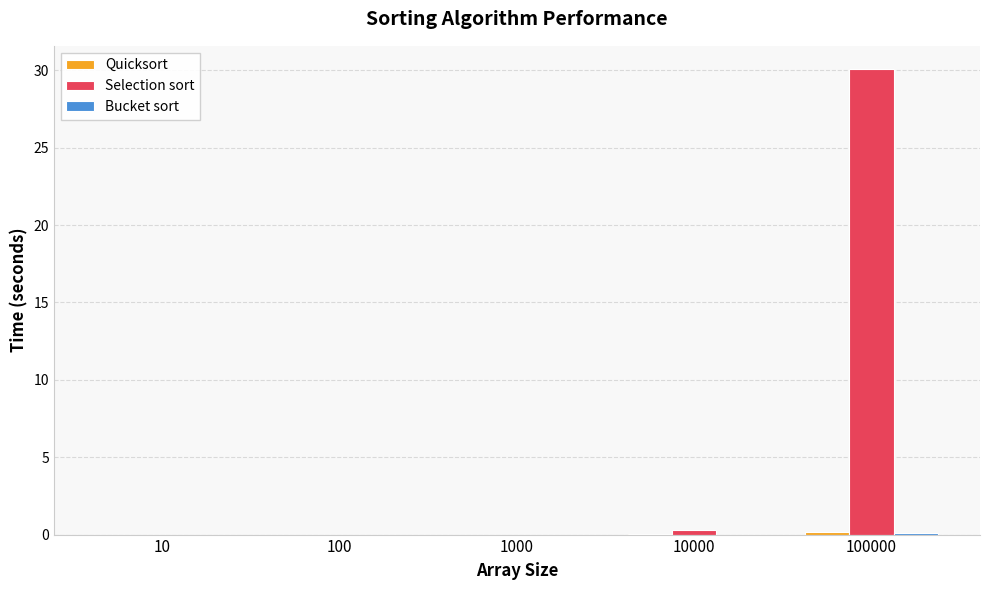

Are the bars grouped side by side (vs. stacked)?

Yes